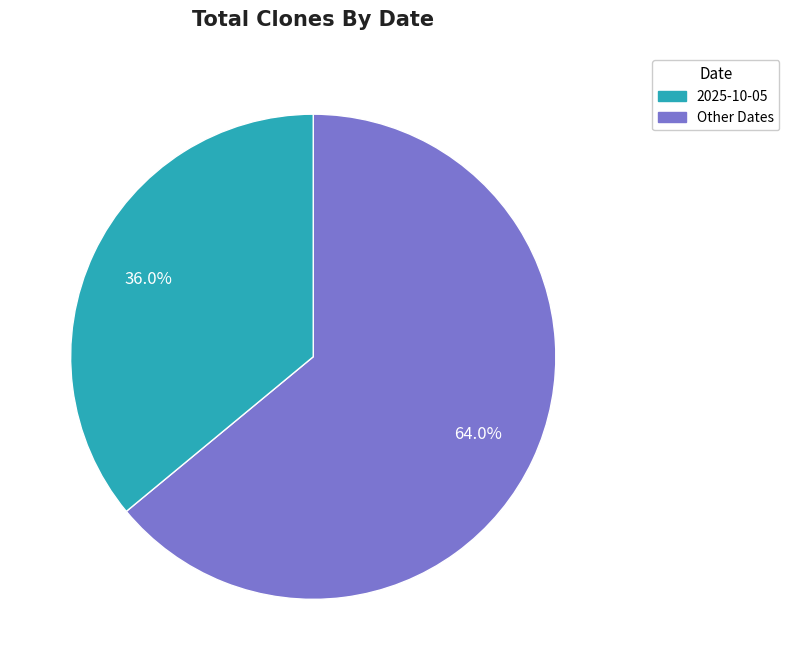

Count the number of slices in the pie.

2